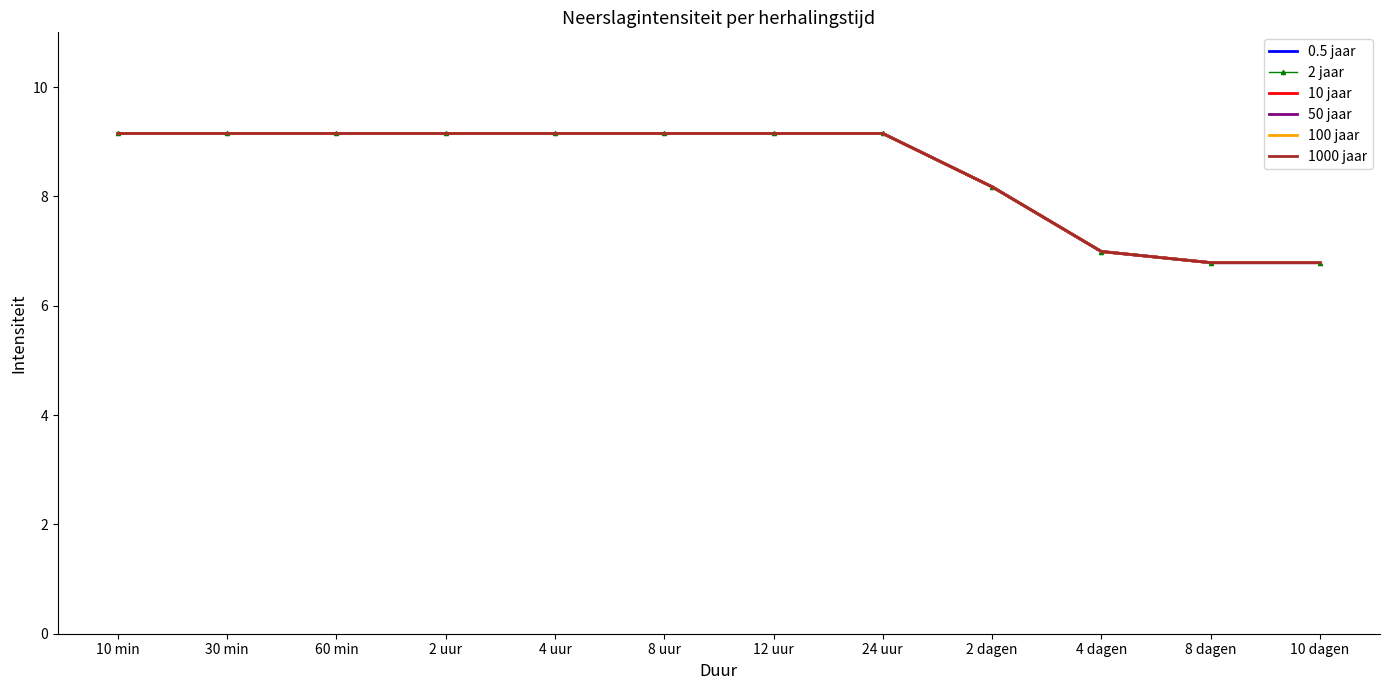

What is the difference between the maximum and minimum values in the 10 jaar series?

2.4